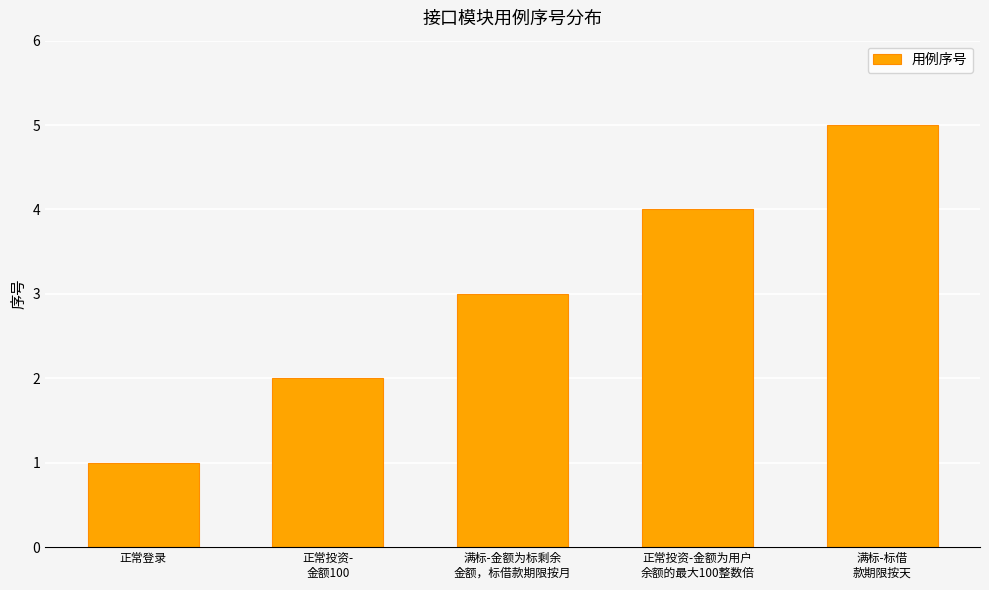

Reading left to right, extract all data points from this chart.

正常登录=1	正常投资-
金额100=2	满标-金额为标剩余
金额，标借款期限按月=3	正常投资-金额为用户
余额的最大100整数倍=4	满标-标借
款期限按天=5